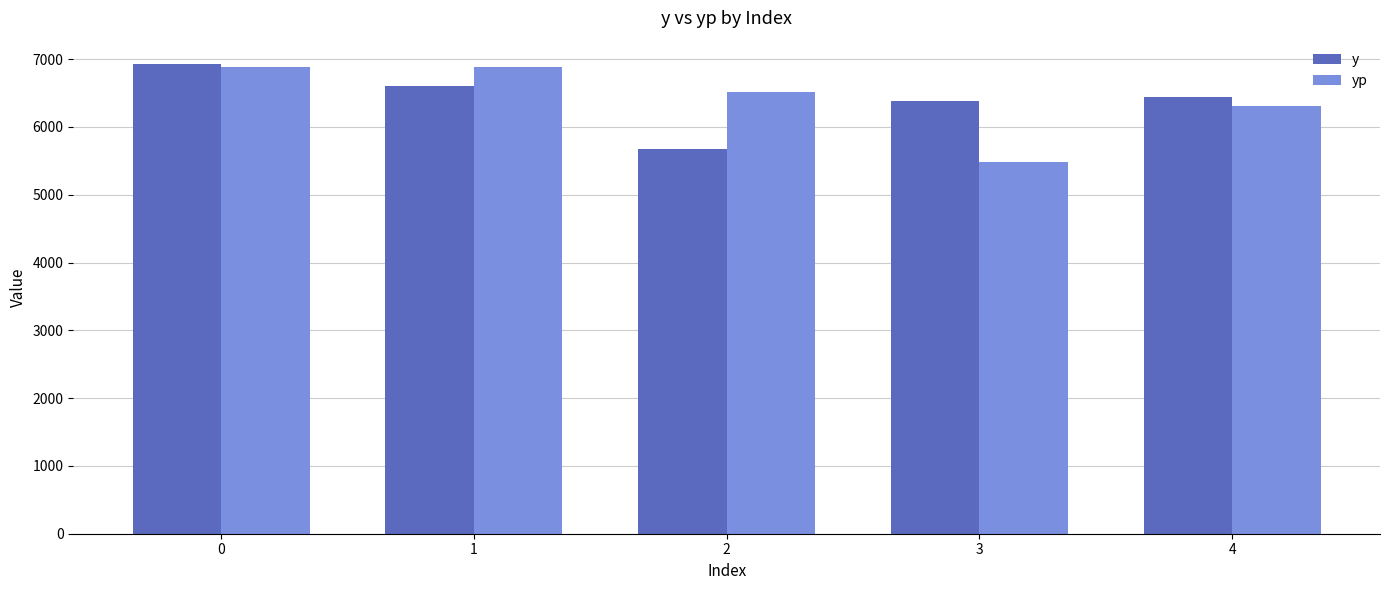

What is the sum of the yp values at 3 and 2?

11995.6